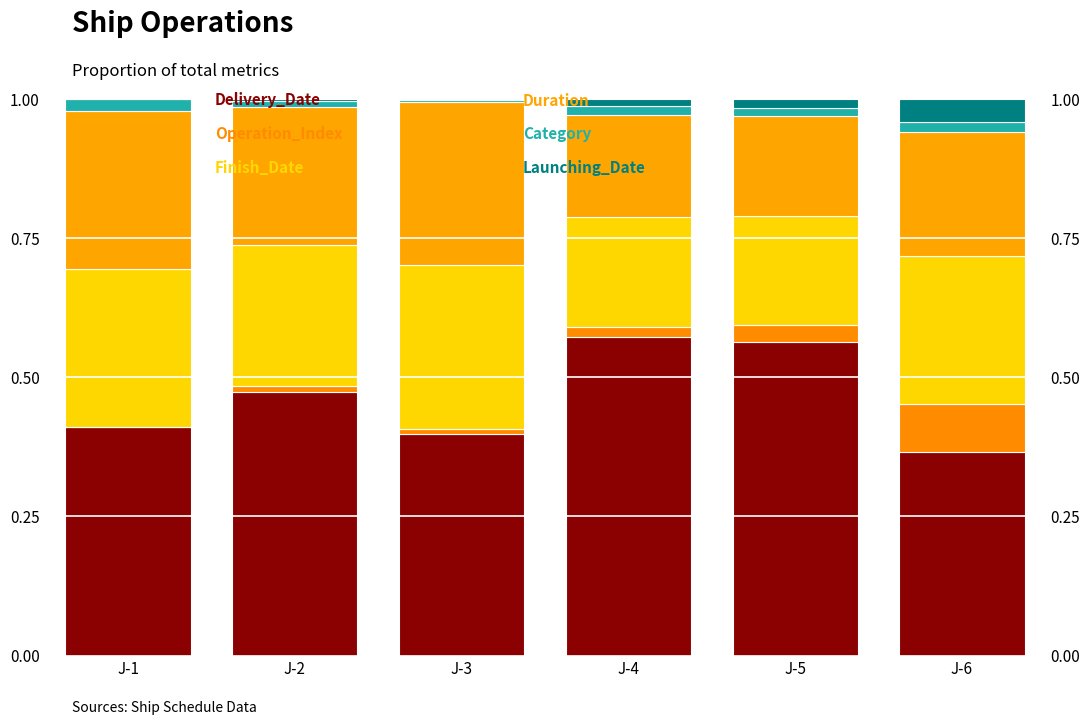

Where is Launching_Date nearest to the value 0?

J-1